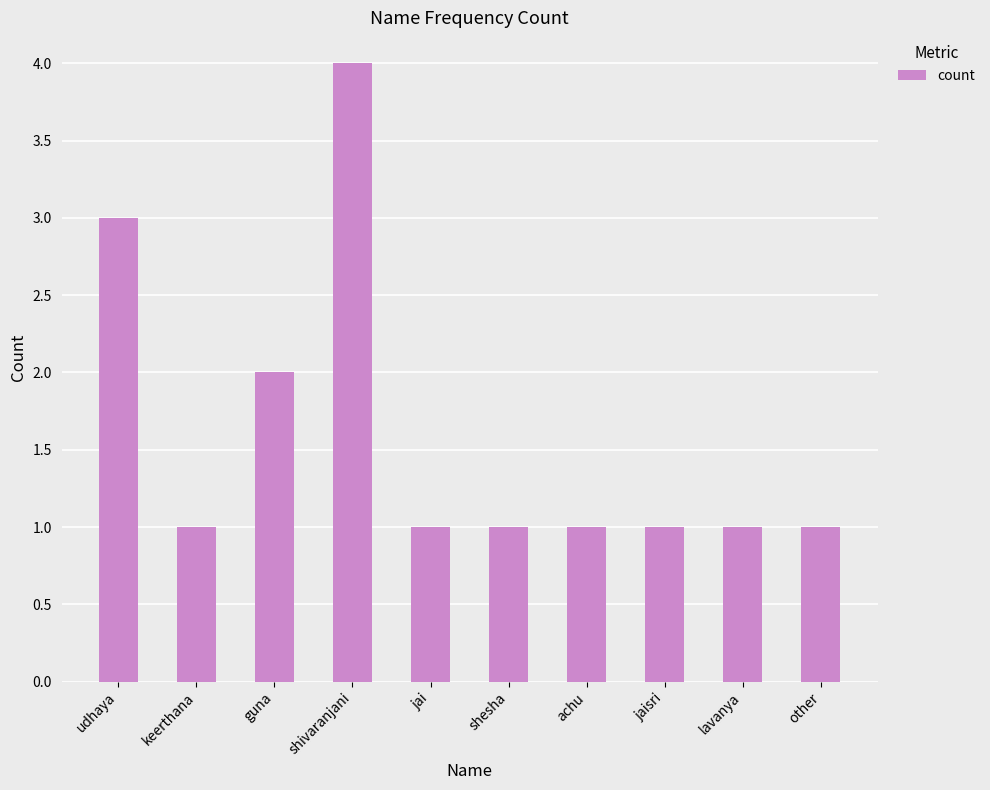

What is the value of the 3rd bar from the left?

2